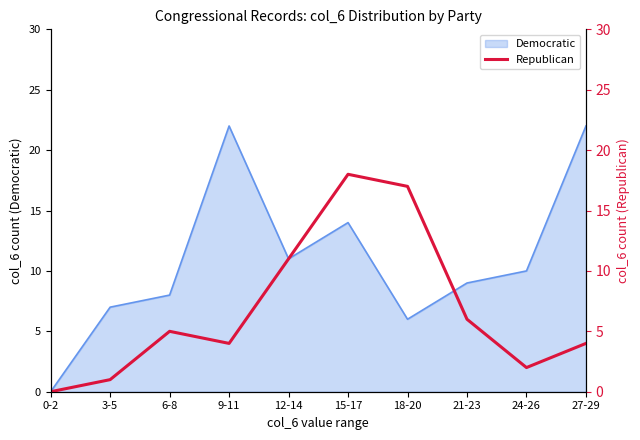

The value at 15-17 is 6. True or false?

False